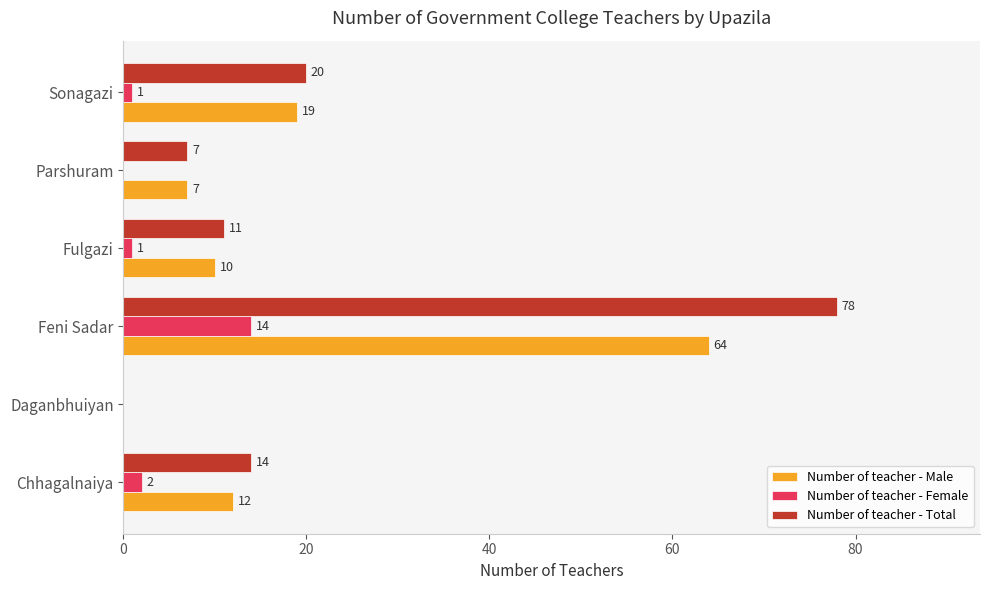

At which category is the sum across all series the highest?

Feni Sadar